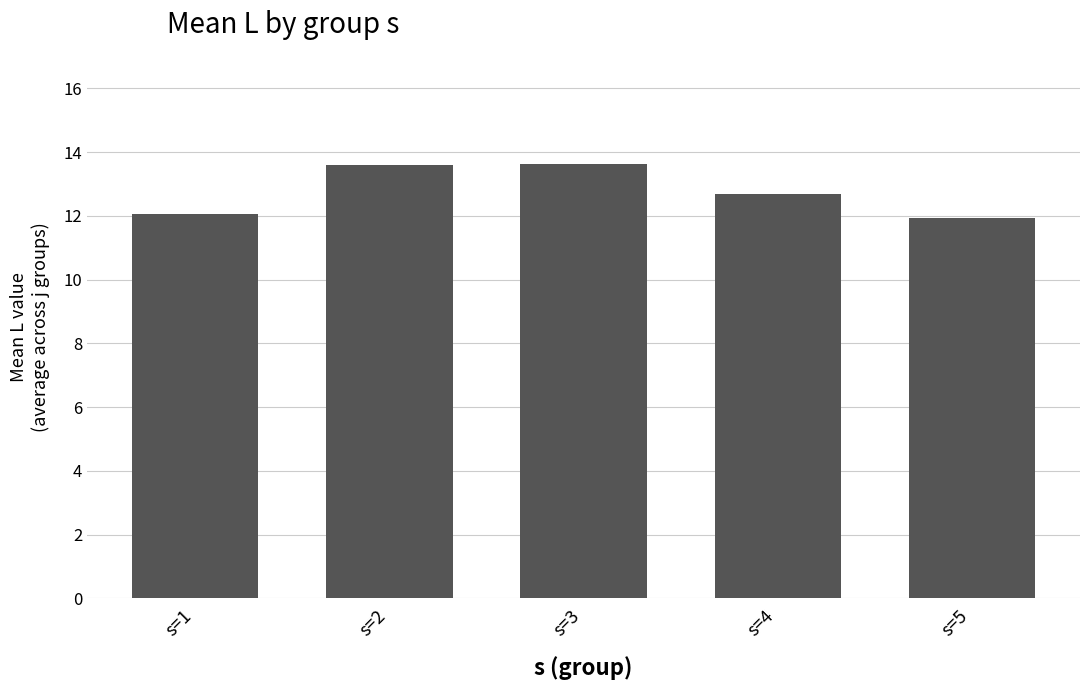

What is the smallest value displayed?

11.9